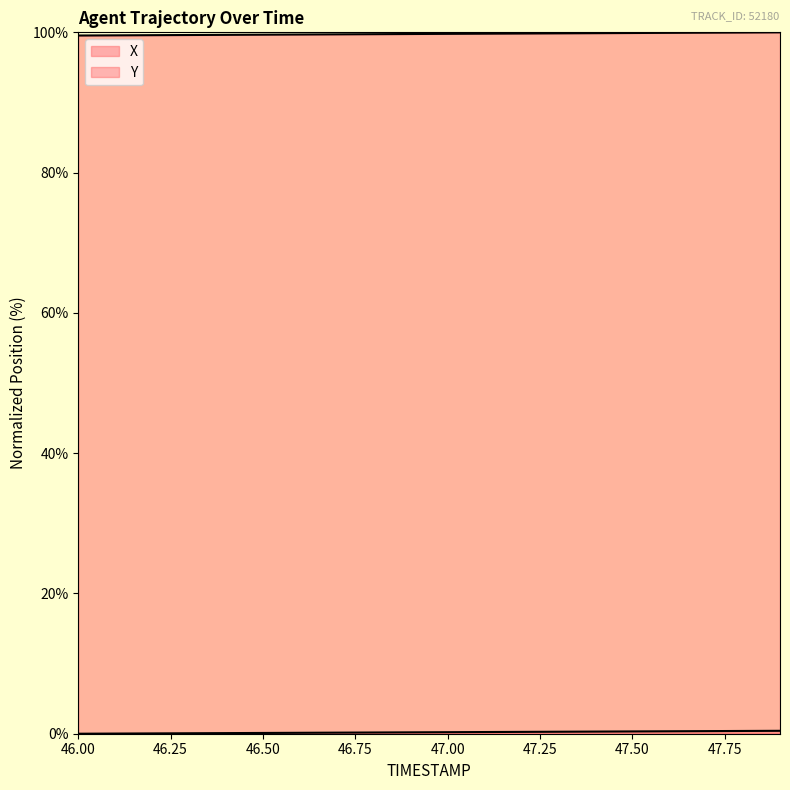

Does the chart display data point markers on the line(s)?

No